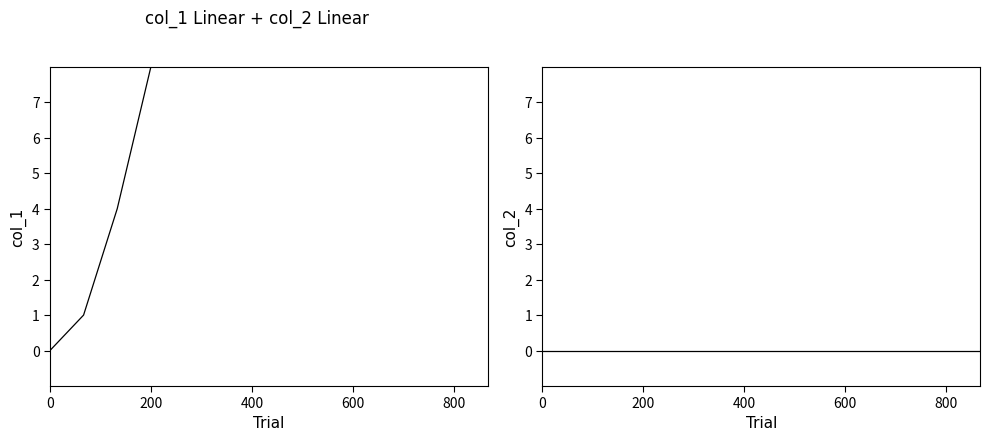

At how many categories does at least one series exceed 17?

8